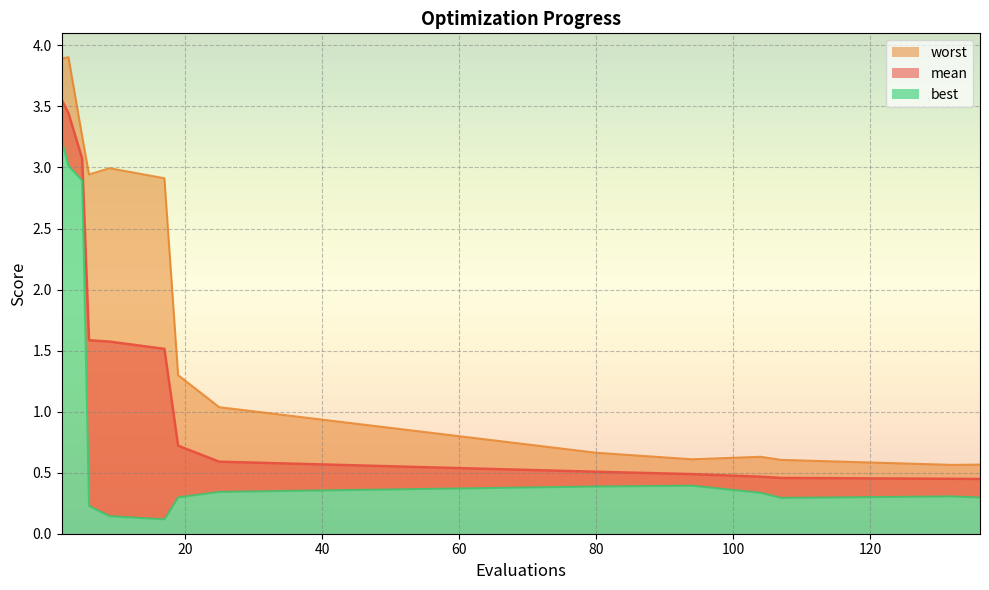

Count the number of categories in the chart.

14